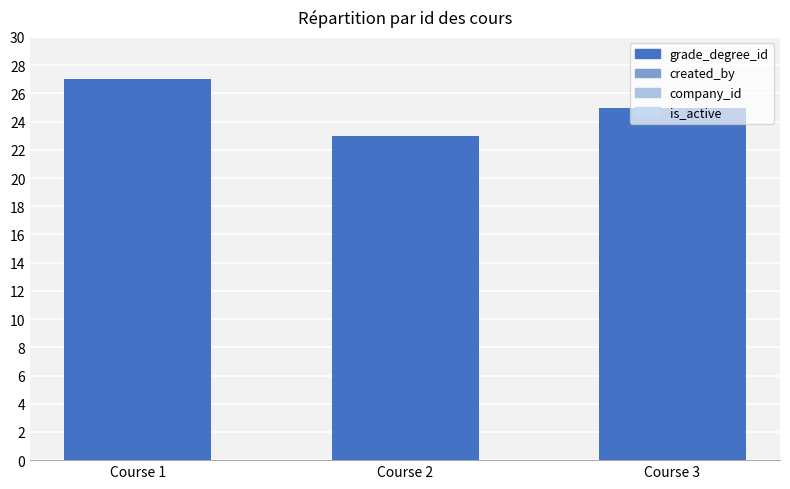

Reading left to right, what are all the values shown in this chart?

grade_degree_id: 27	23	25
created_by: 1	1	1
company_id: 1	1	1
is_active: 1	1	1